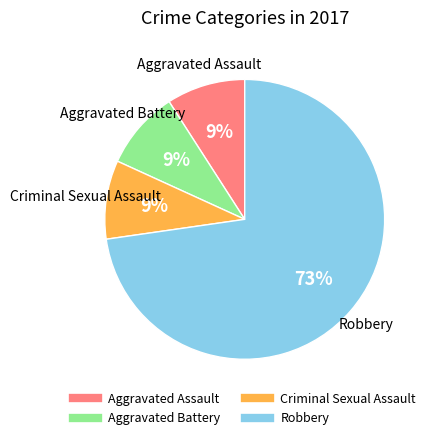

To the nearest percent, what is the difference between the largest and smallest slice percentages?

64%